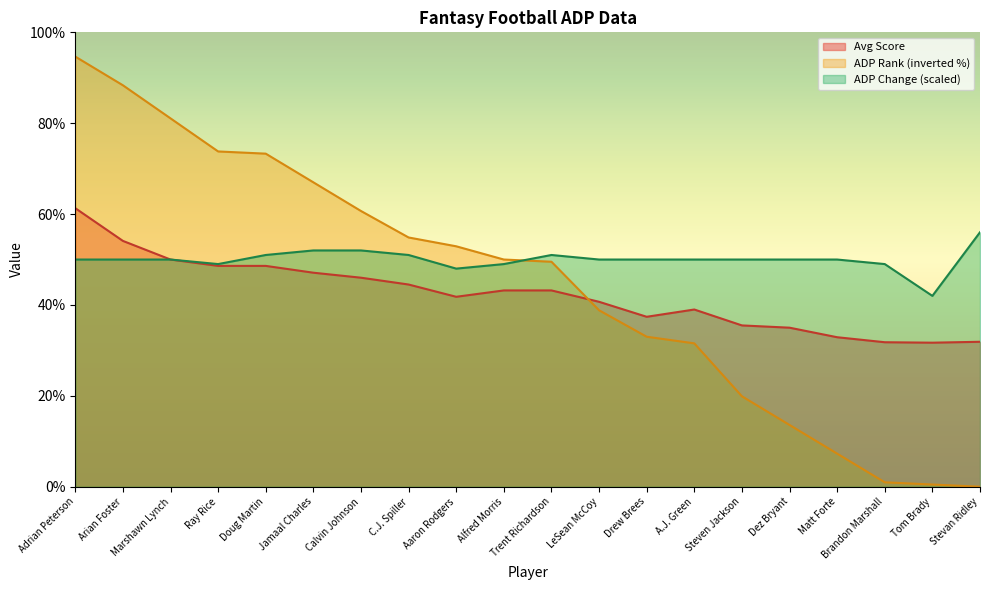

What is the sum of the ADP Rank values at Marshawn Lynch and Ray Rice?

154.9